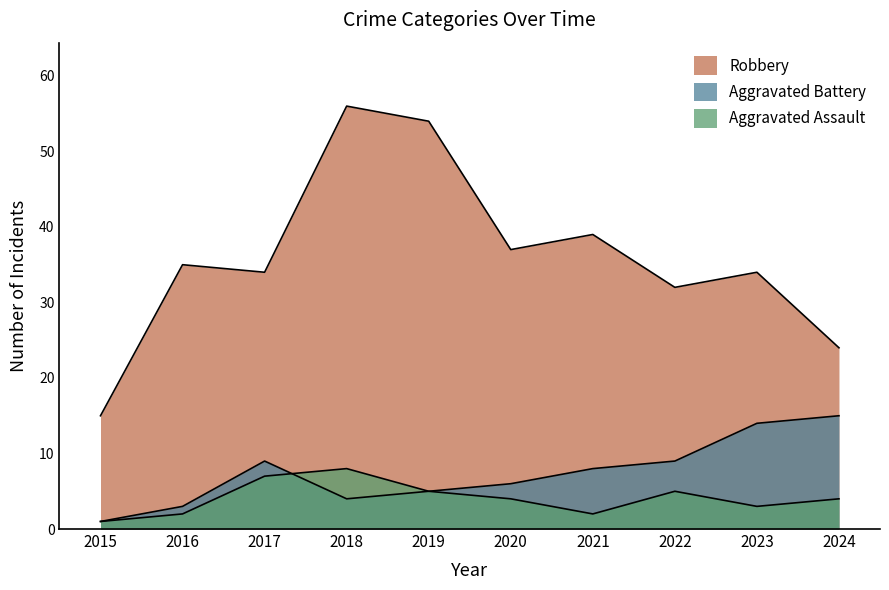

True or false: Robbery and Aggravated Battery intersect in this chart.

False